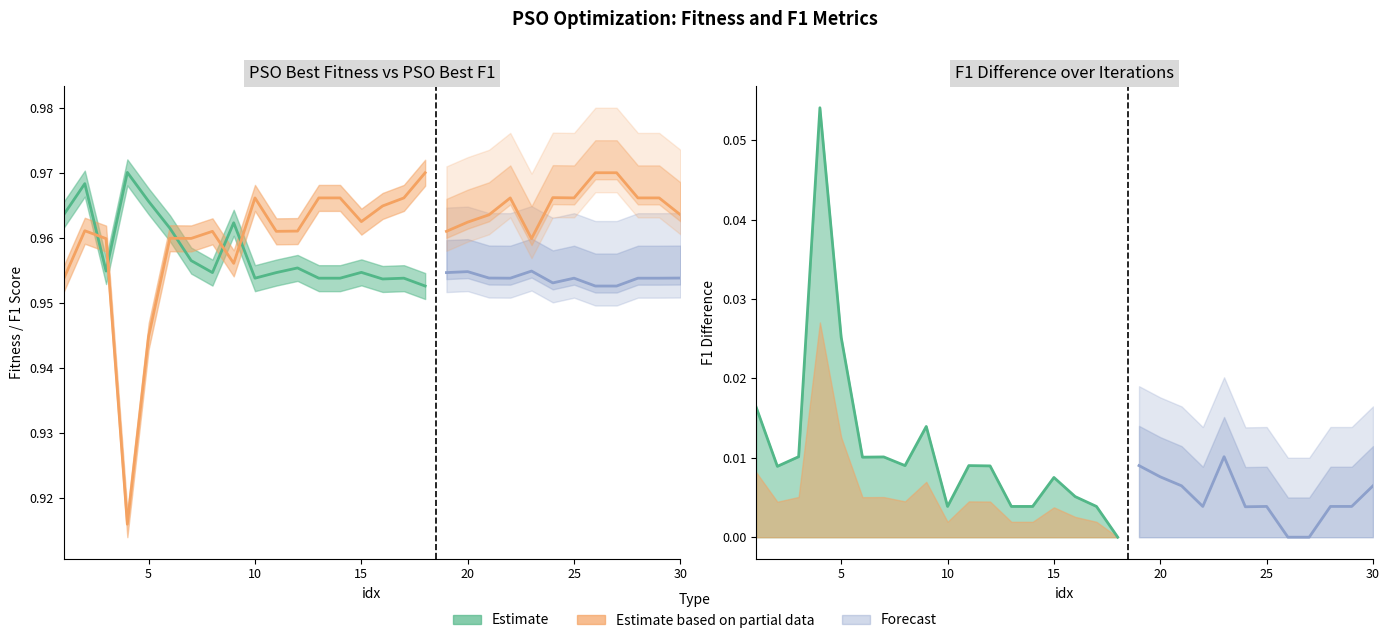

In pso_best_fitness, how many points are higher than both neighbors (excluding endpoints)?

9